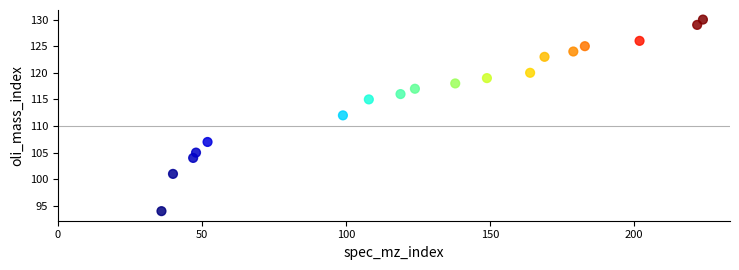

What is the range of Y values (max minus min)?

36